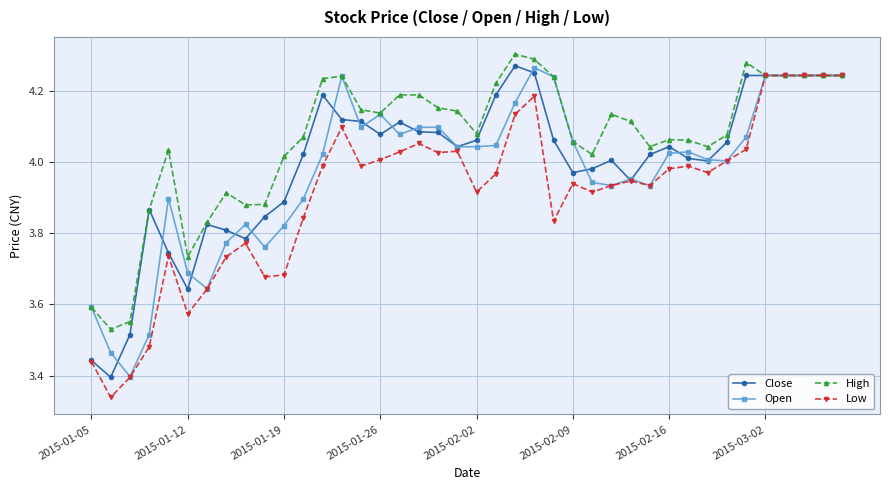

True or false: Close has more than 0 points higher than both neighbors.

True